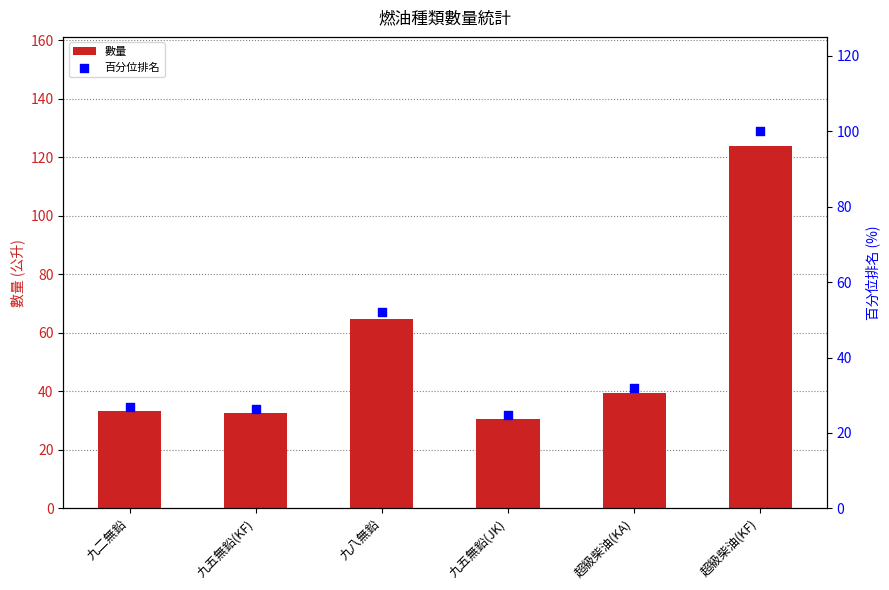

What are all the series names shown in the legend?

數量, 百分位排名